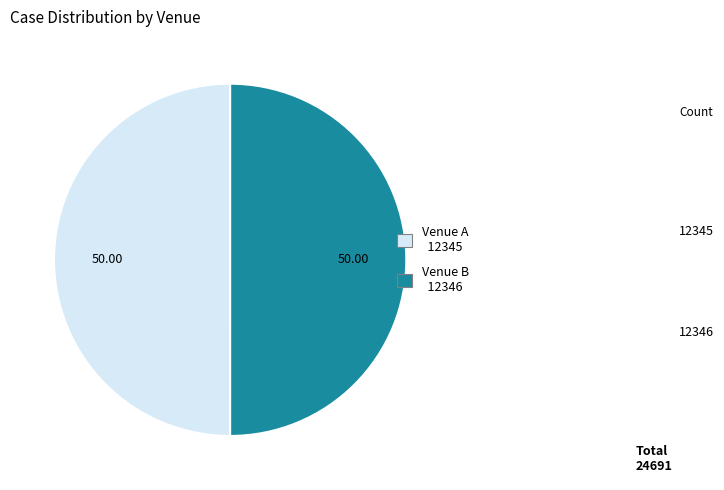

Is the sum of Venue A 12345 and Venue B 12346 greater than half?

Yes